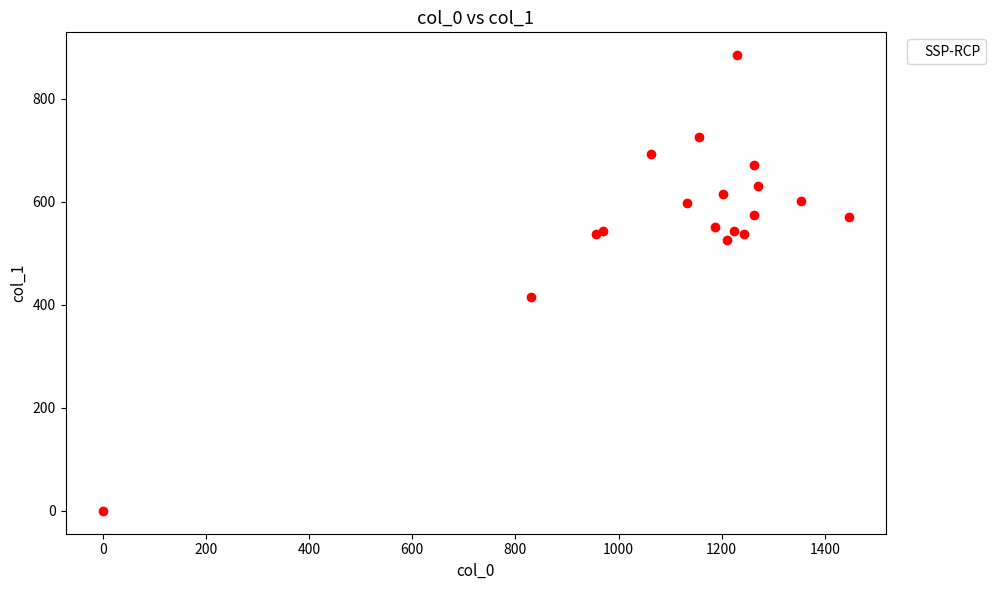

What Y value in the scatter plot is closest to 442?

415.1